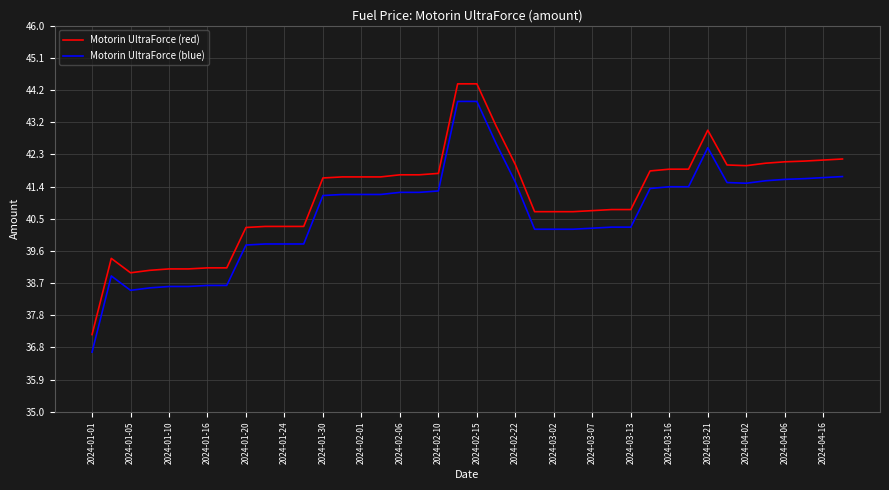

How many distinct data groups are displayed?

2